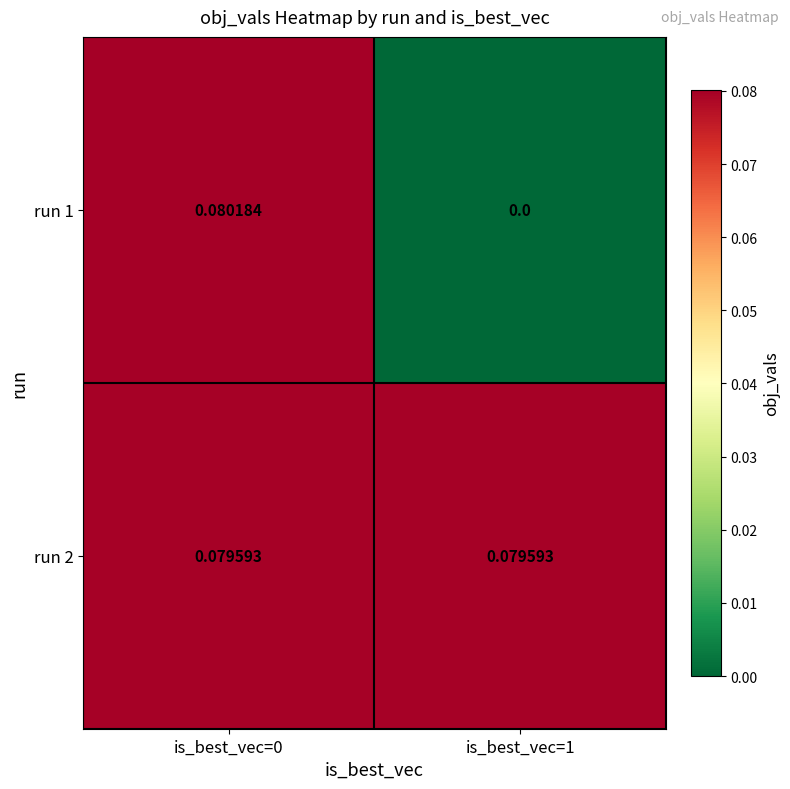

Is the value of run 2 at is_best_vec=1 greater than the value of run 1 at is_best_vec=0?

No